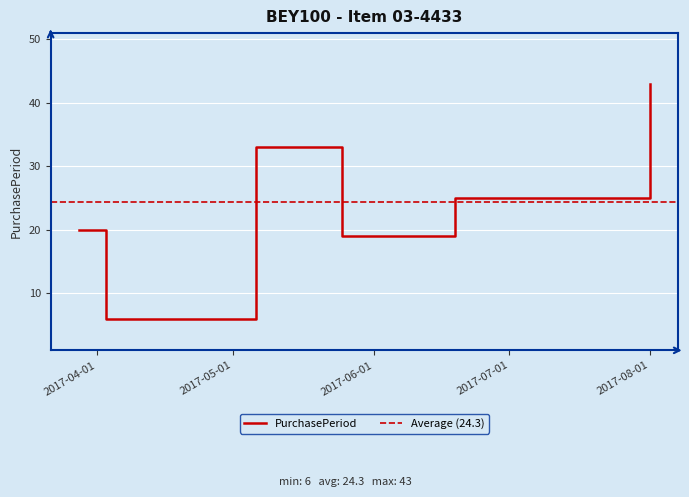

Reading right to left, transcribe all the data shown in this chart.

43	25	19	33	6	20